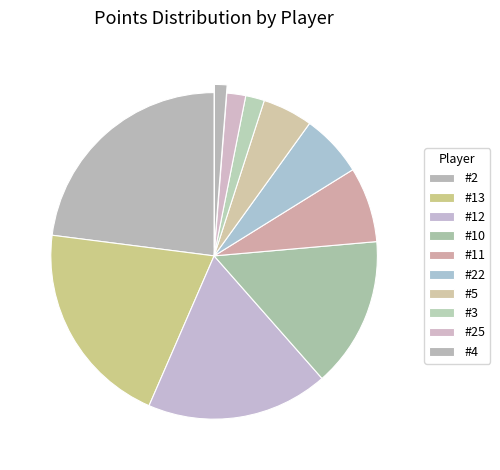

How many segments does this pie chart have?

10